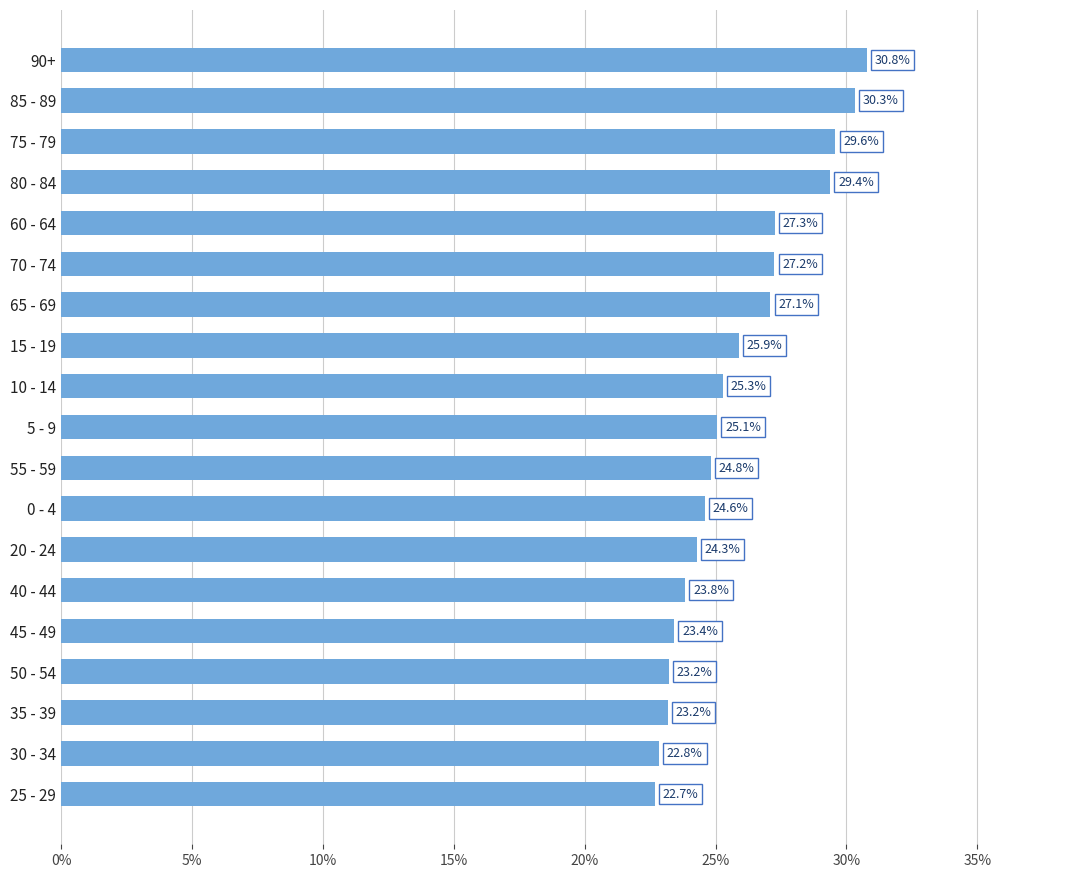

The chart shows a value of 39.7 at 65 - 69. True or false?

False